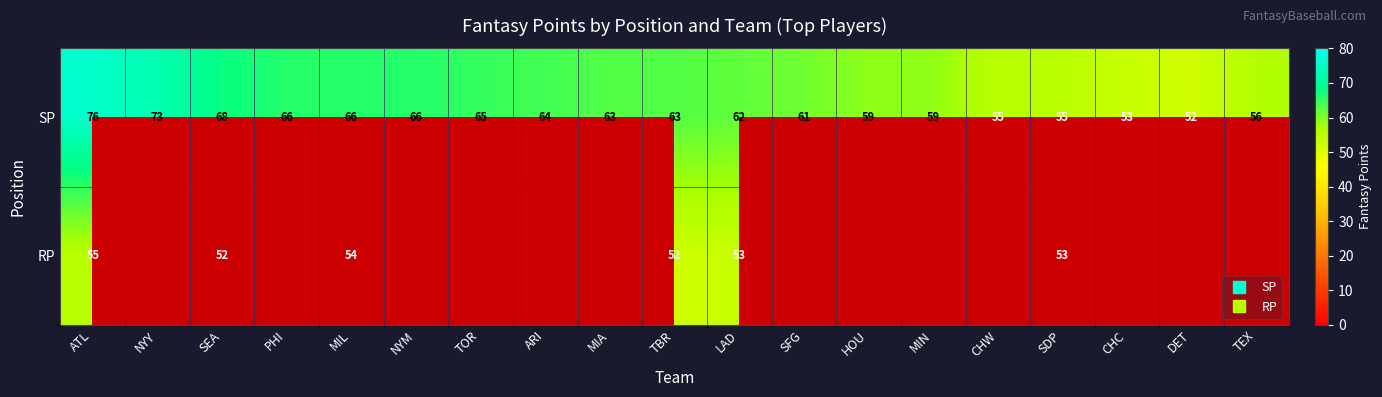

How many distinct data groups are displayed?

2